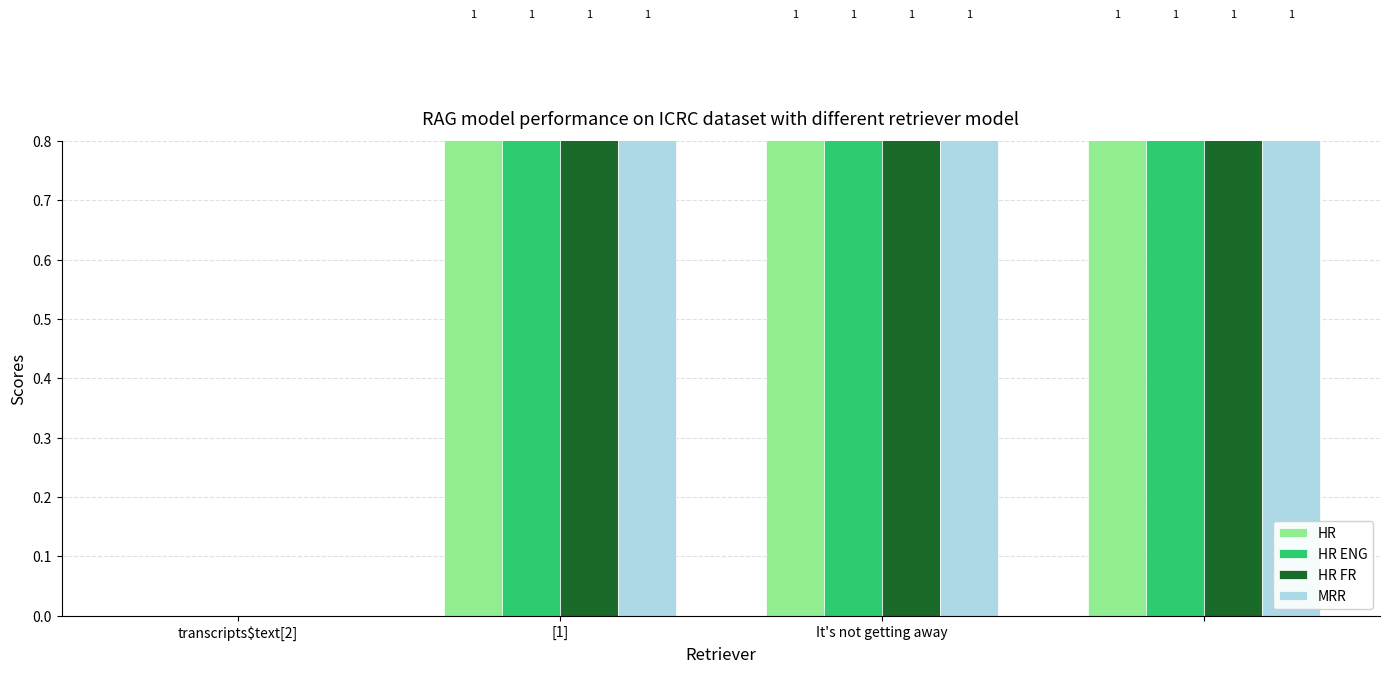

What is the sum of all HR values?

3